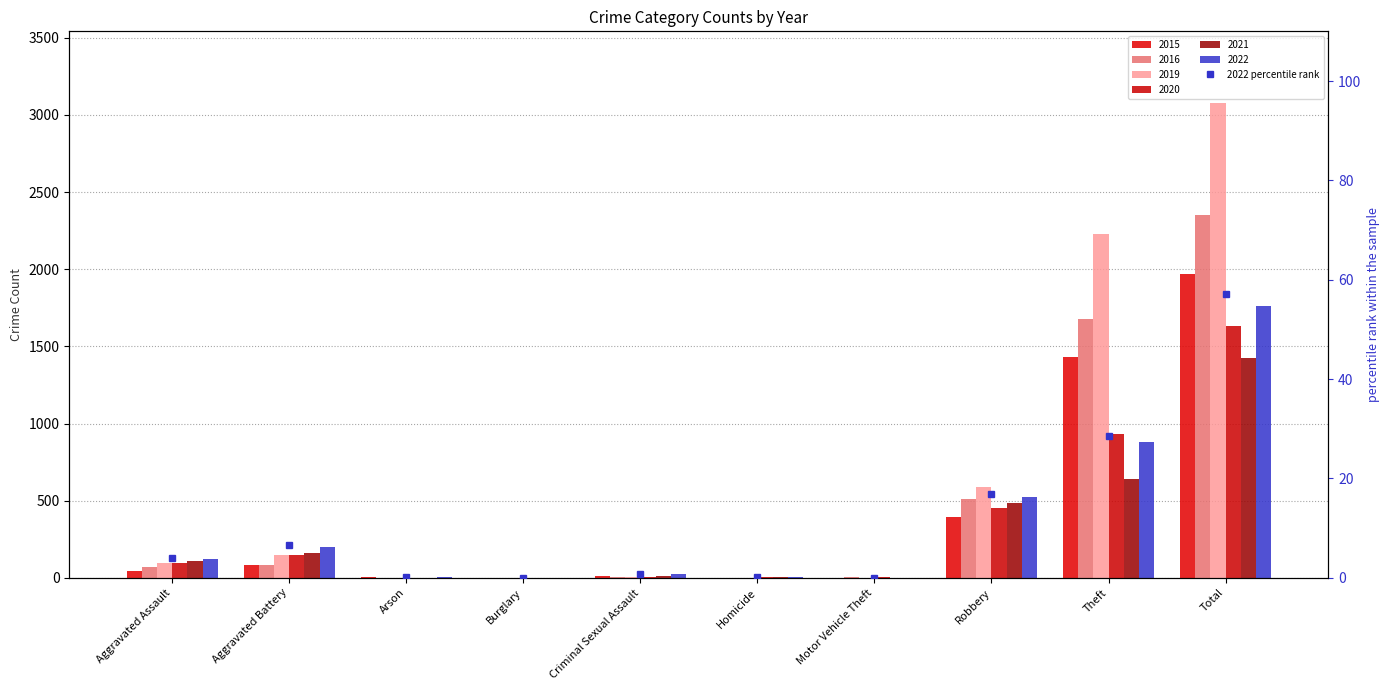

How many data points does each series have?

10